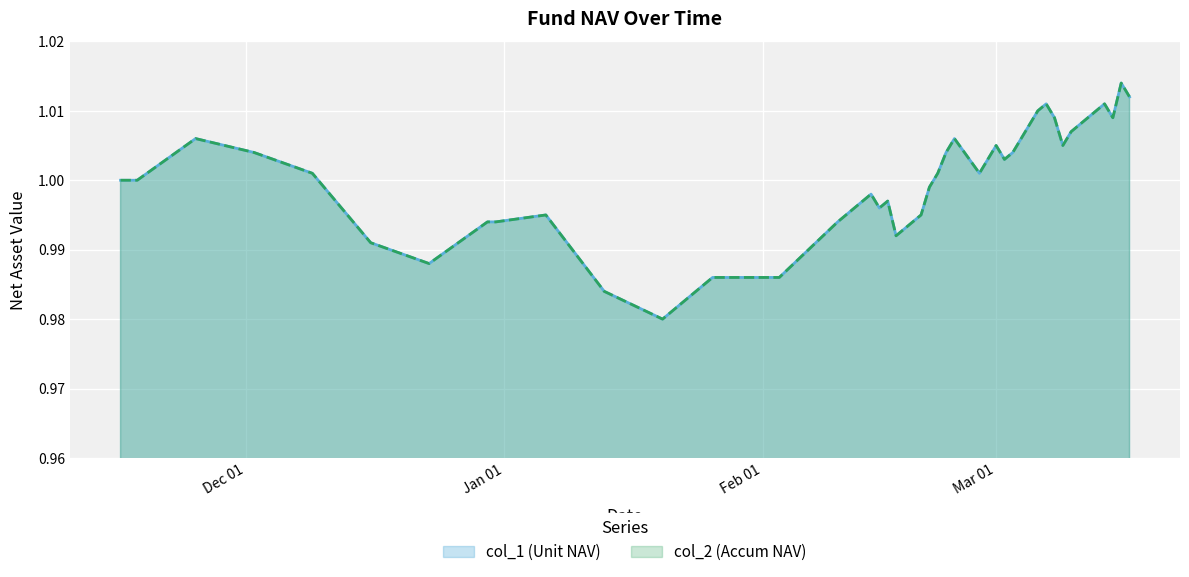

What is the sum of all col_2 (Accum NAV) values?

40.0